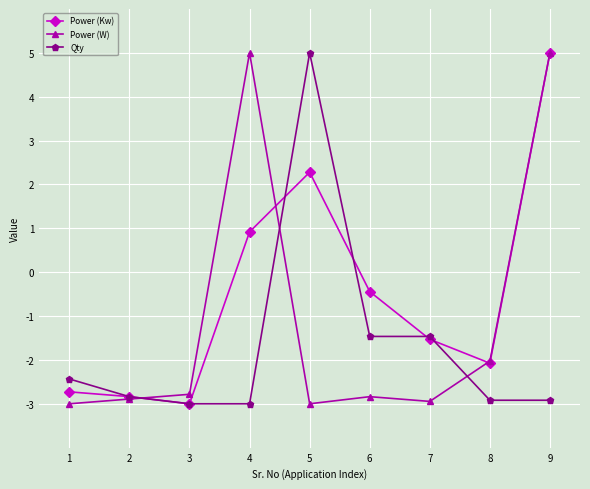

At which label does Qty reach its peak?

5